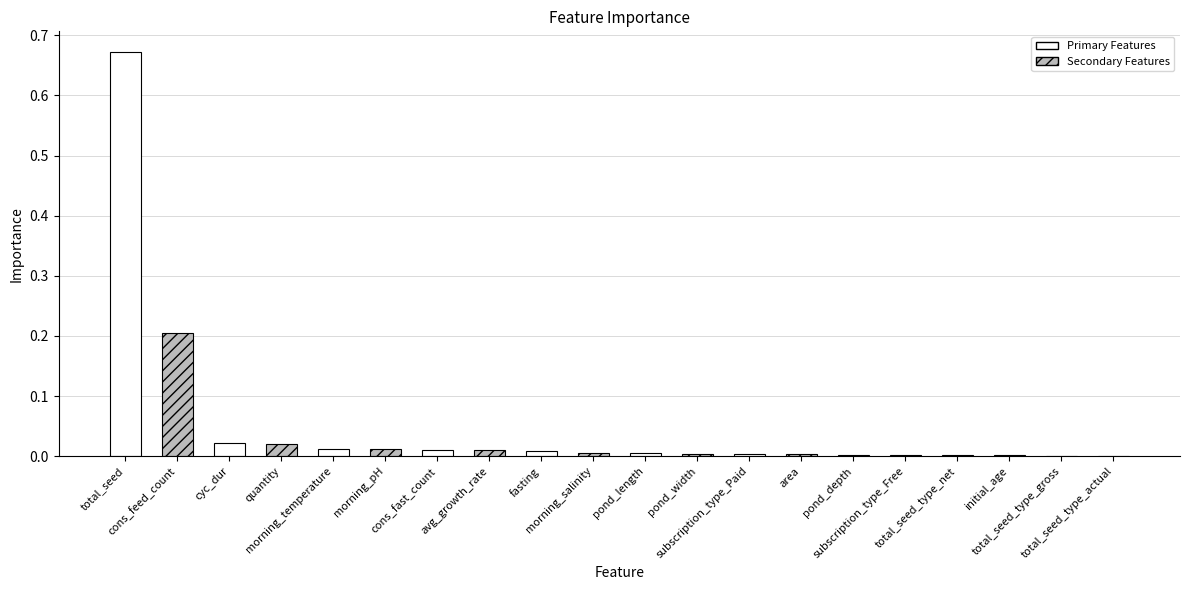

At which category does the chart reach its peak across all series?

total_seed